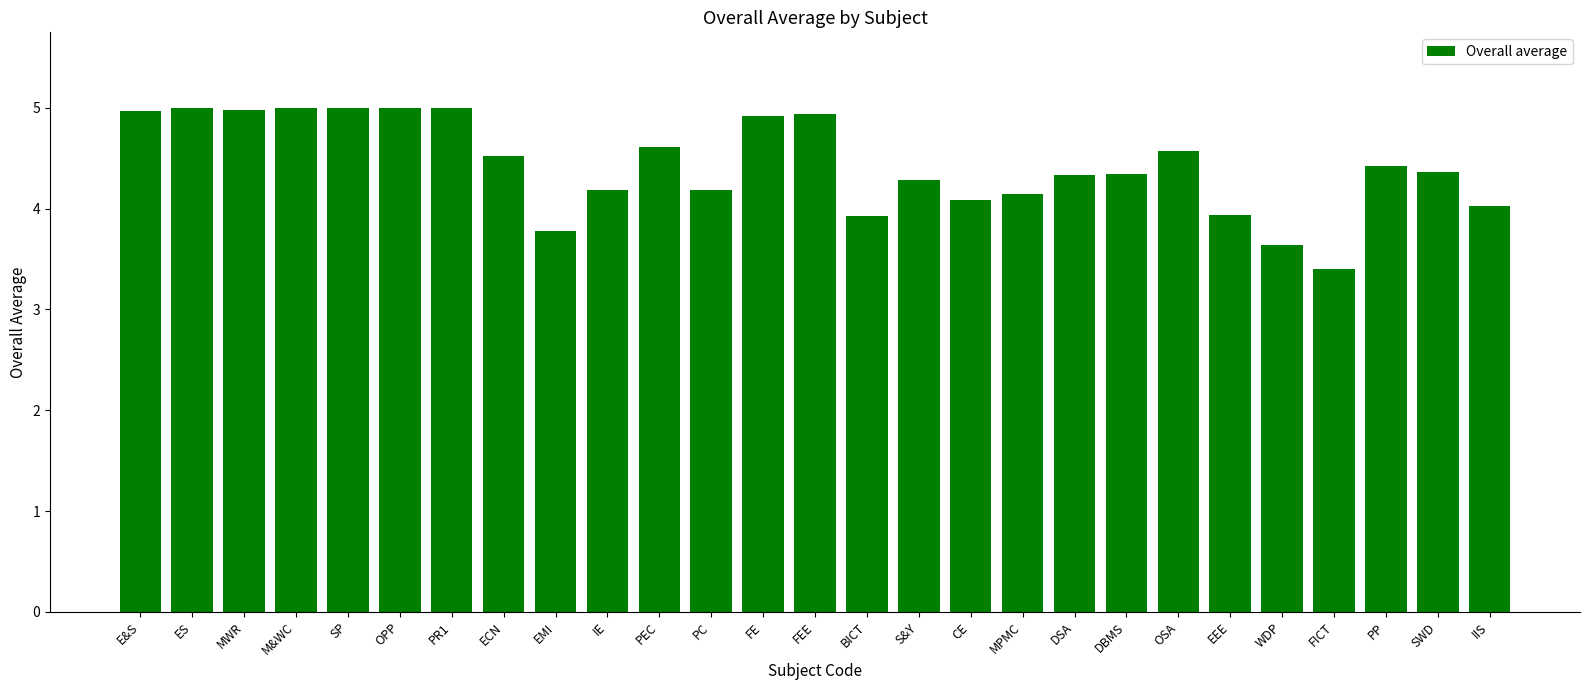

What is the value of the 18th bar from the left?

4.1